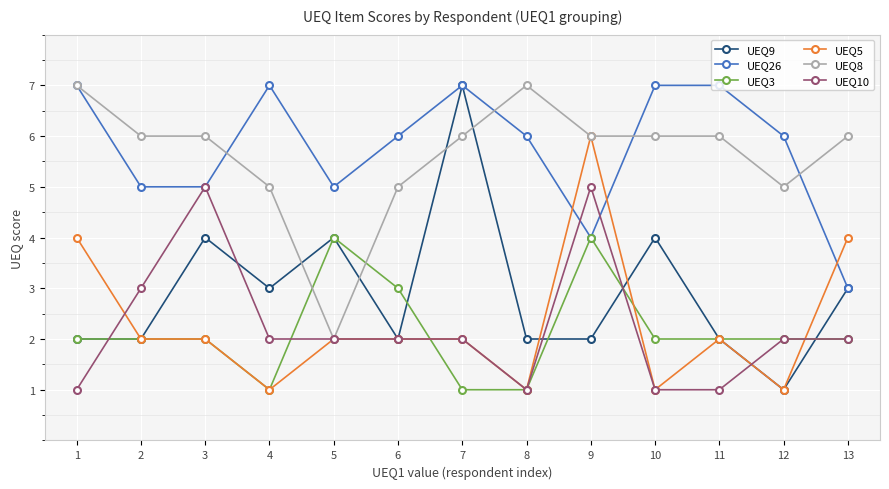

What is the highest value of the UEQ3 series?

4